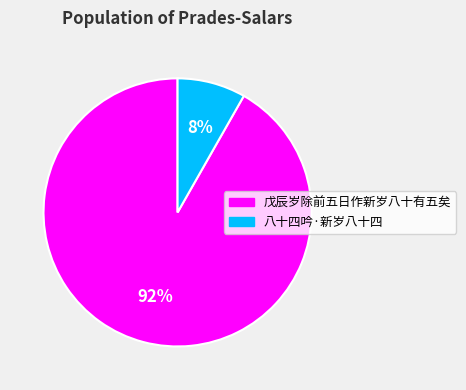

Which slice is the largest?

戊辰岁除前五日作新岁八十有五矣